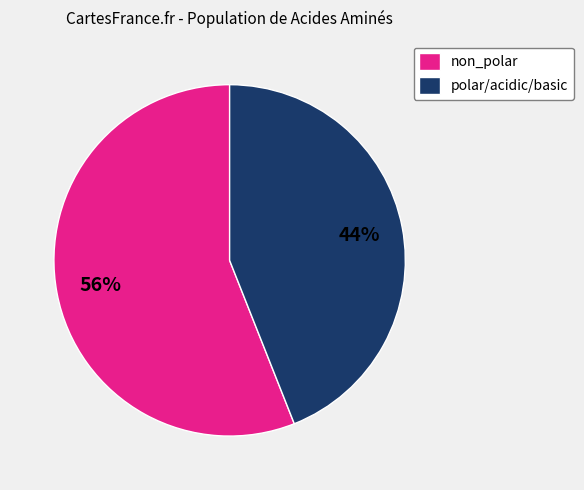

Combined, do polar/acidic/basic and non_polar account for over 50%?

Yes